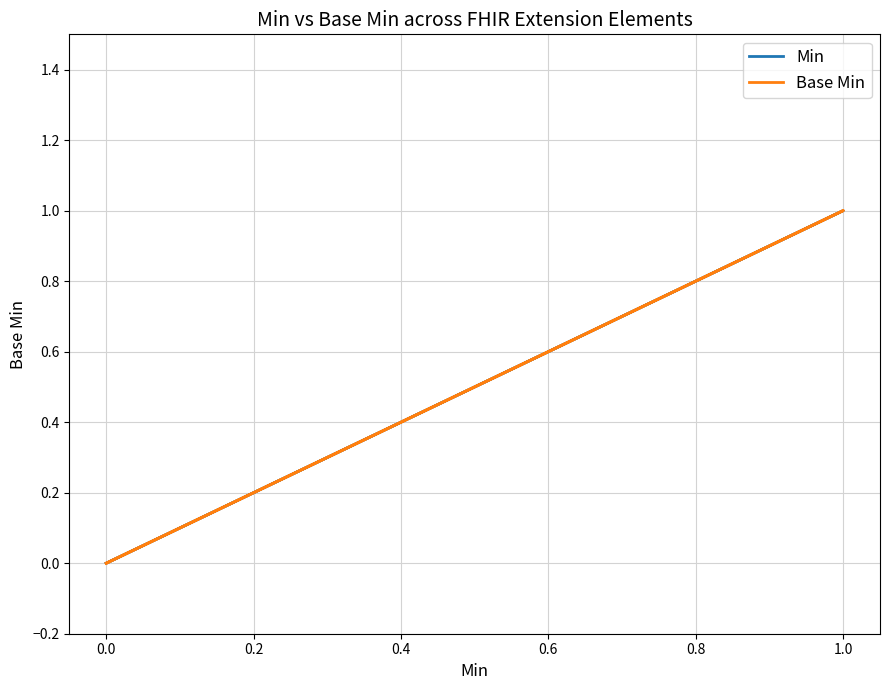

Count the Base Min values in the range 0 to 1.

5